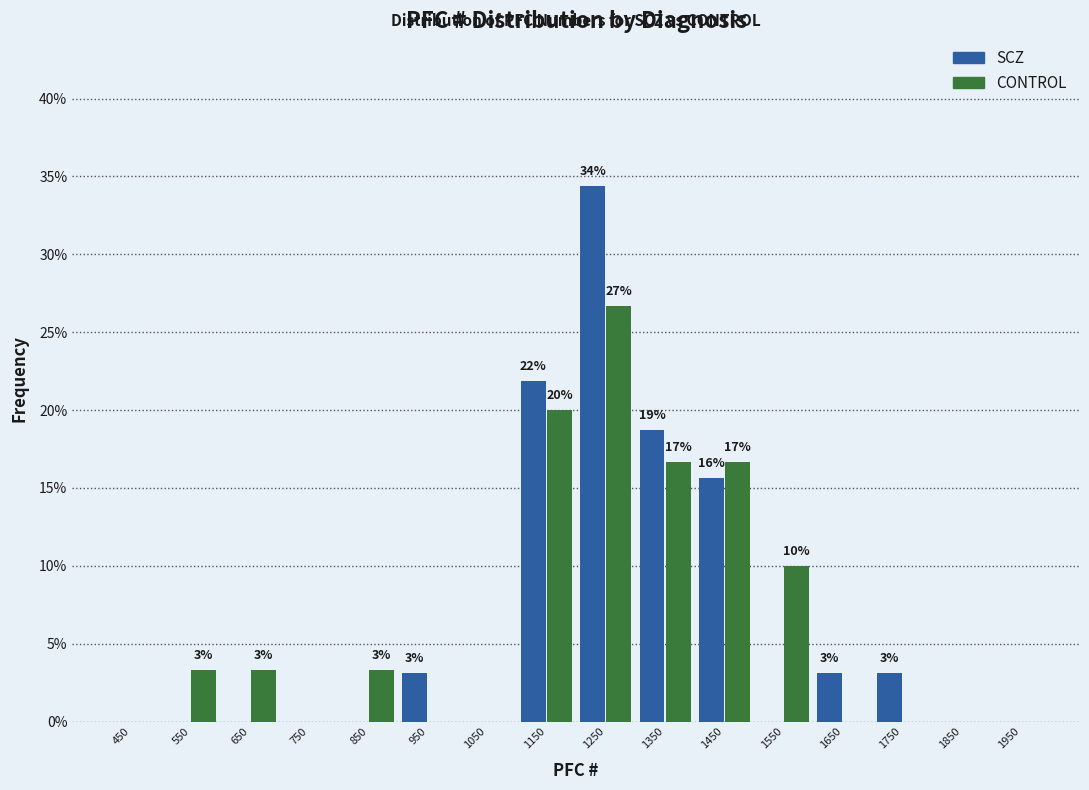

In the CONTROL series, which range on the x-axis has the tallest bar?

1200 to 1300